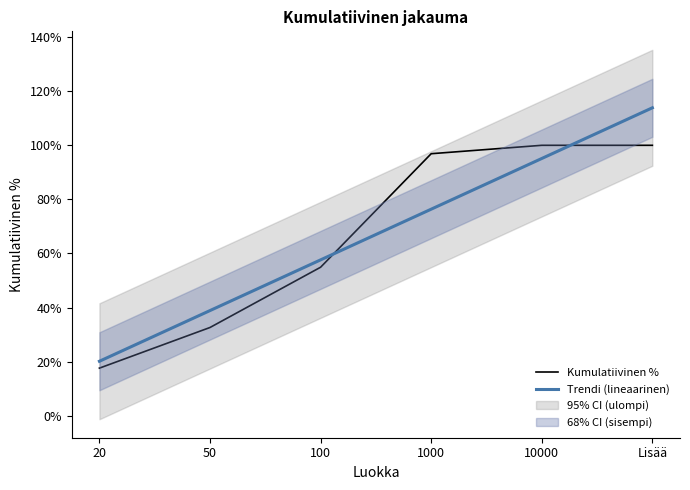

Read the Trendi (lineaarinen) value at 100.

0.6